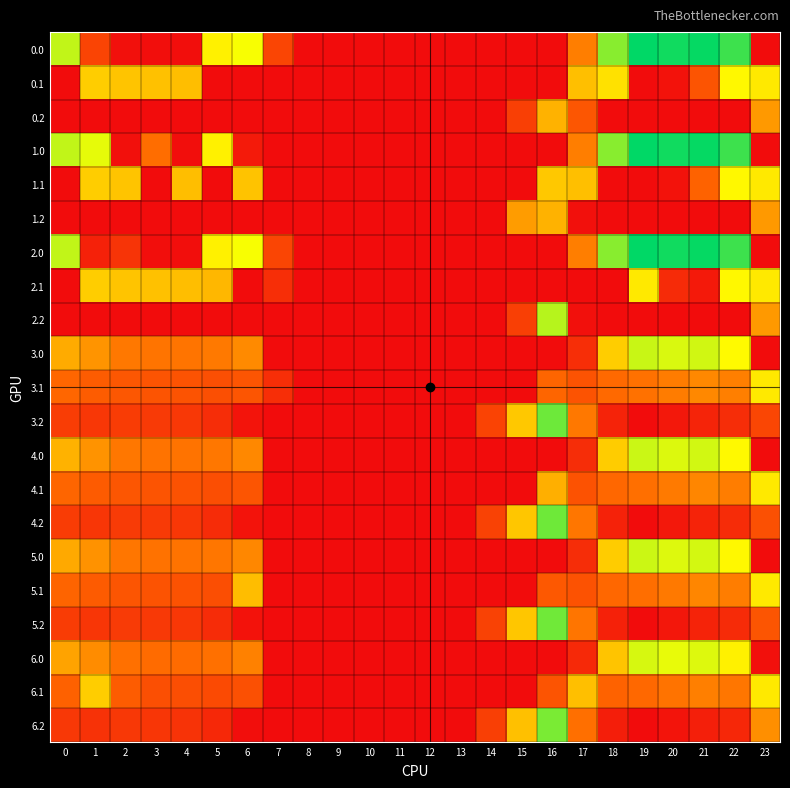

What is the total value across all series at 1?

4152.3